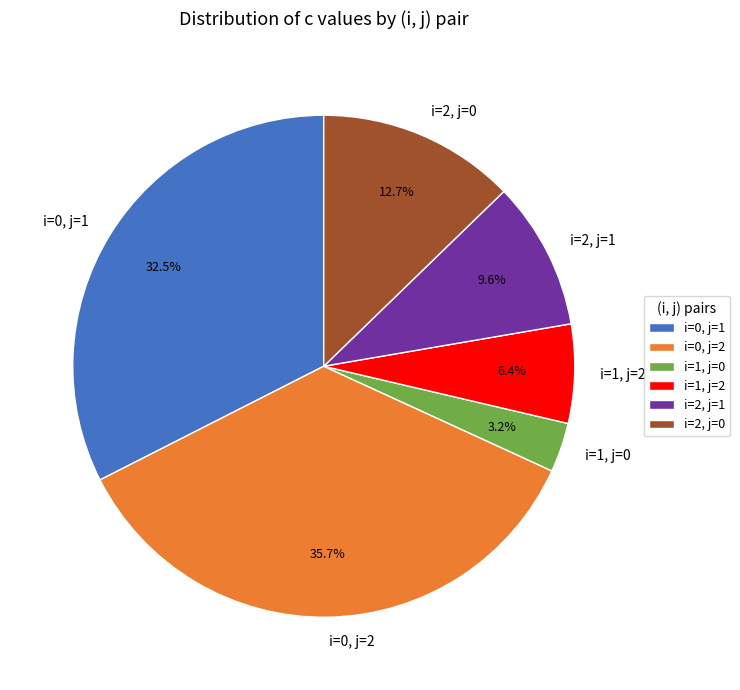

The i=0, j=2 slice represents 24% of the pie. True or false?

False